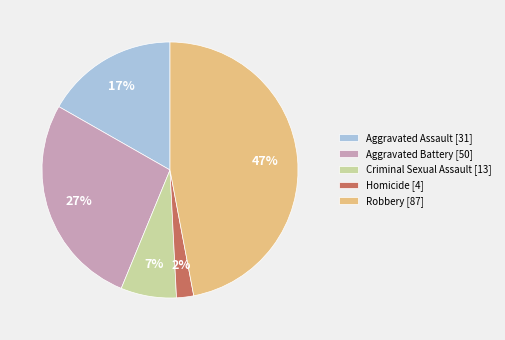

Is there a majority slice in this chart?

No